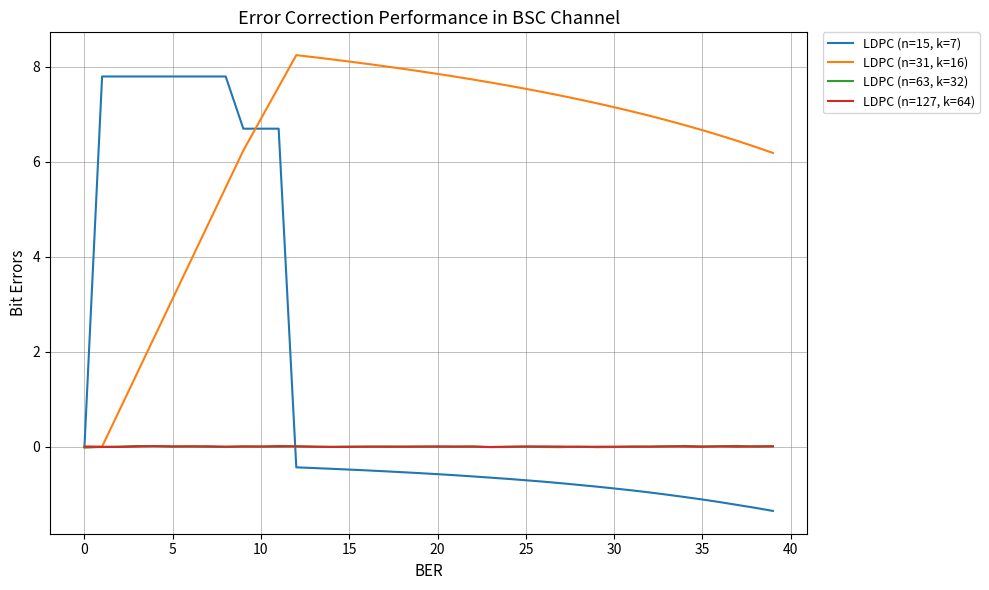

Which series has the widest spread of values?

LDPC (n=15, k=7)